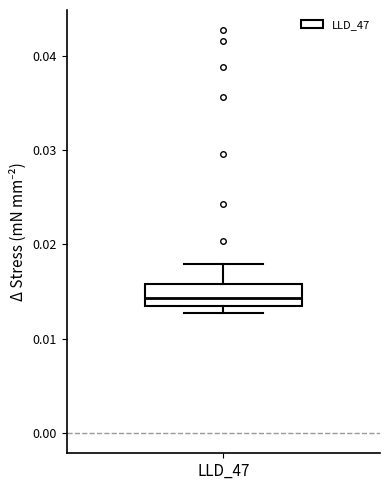

Transcribe this box plot: give where the median line is, the range the box spans, and where the two whiskers end, as read against the y-axis. The values are not printed on the chart, so give them approximately, as read against the axis.

median 0.014, box 0.013 to 0.016, whiskers 0.013 (just below the box's lower edge) to 0.018